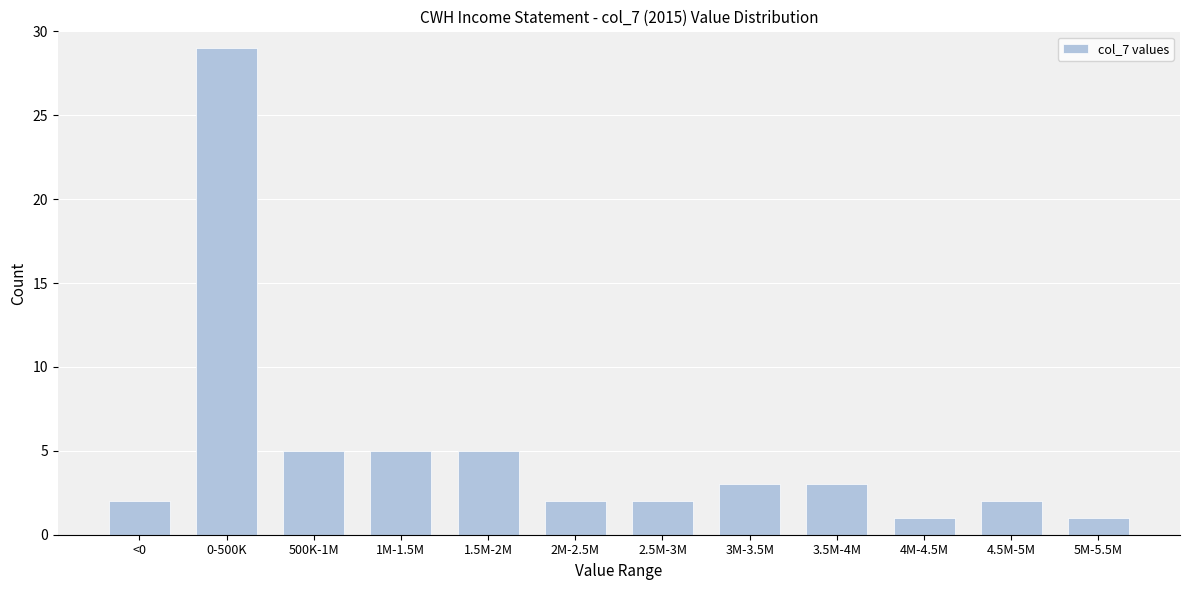

Reading right to left, transcribe all the data shown in this chart.

1	2	1	3	3	2	2	5	5	5	29	2